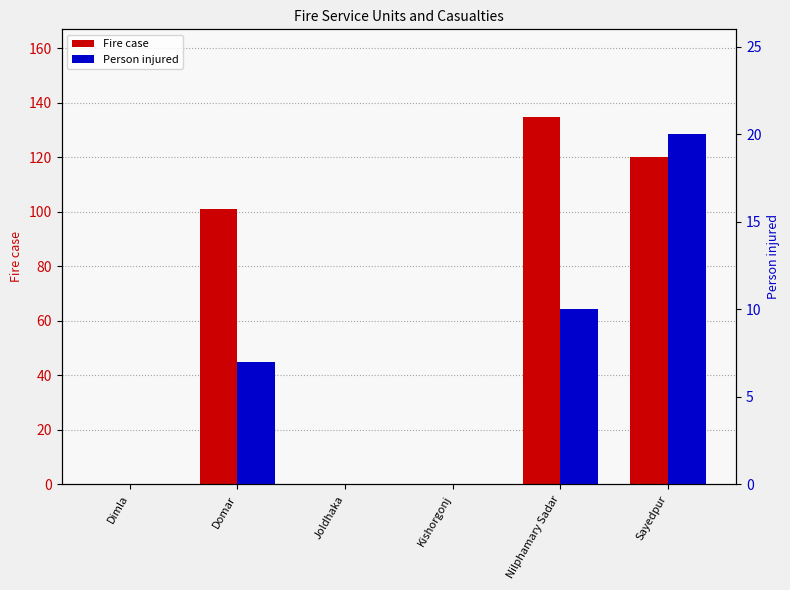

Which series has the widest spread of values?

Fire case